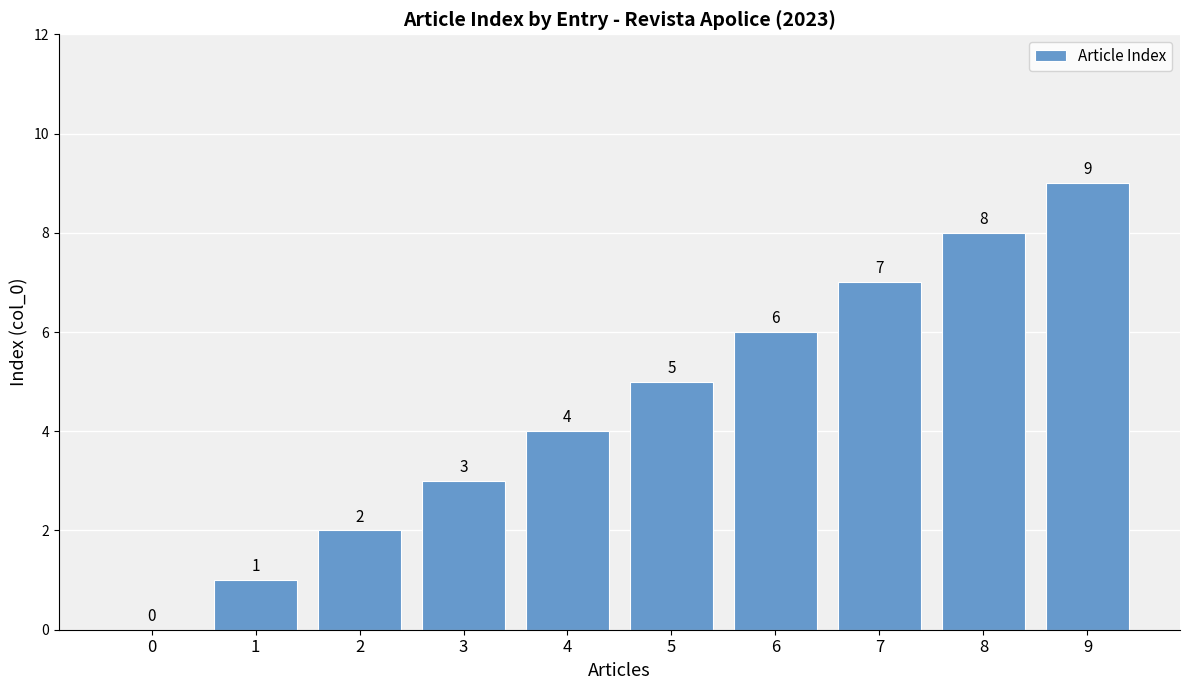

The value at 8 is 8. True or false?

True